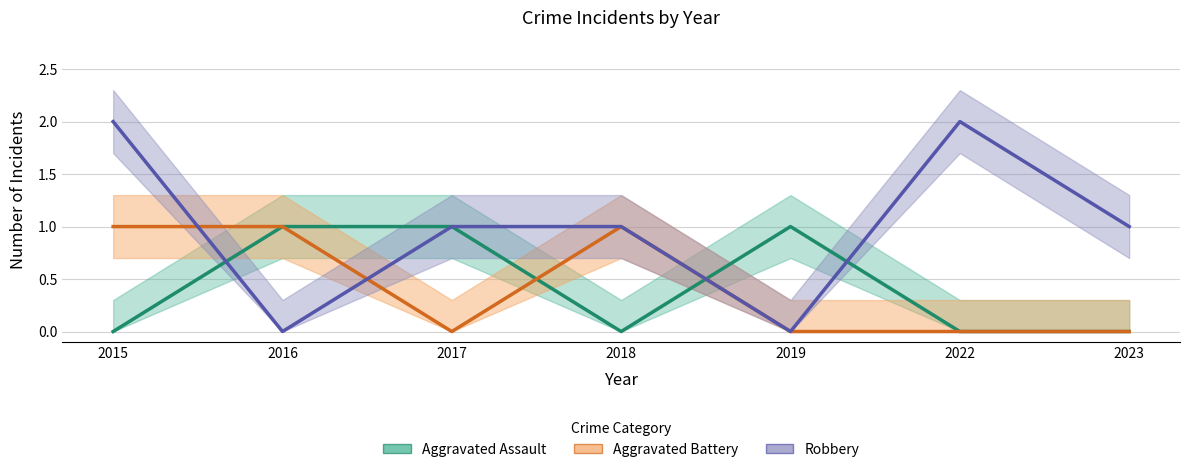

What is the sum of all Aggravated Battery values?

3